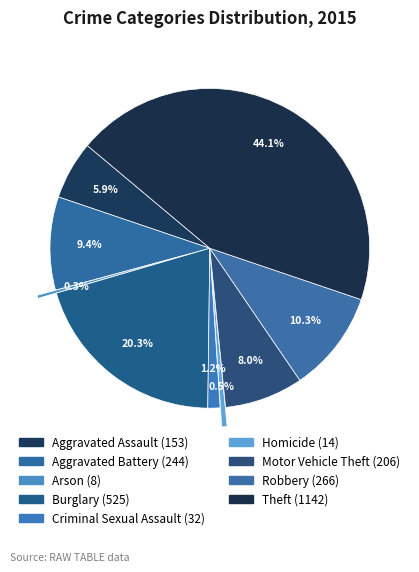

What percentage do Arson and Motor Vehicle Theft together represent?

8.3%